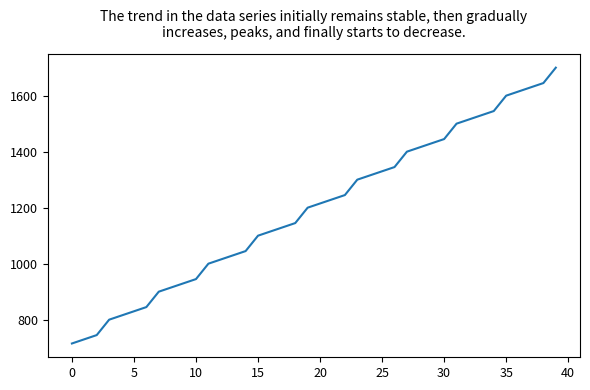

What is the maximum value shown in the chart?

1700